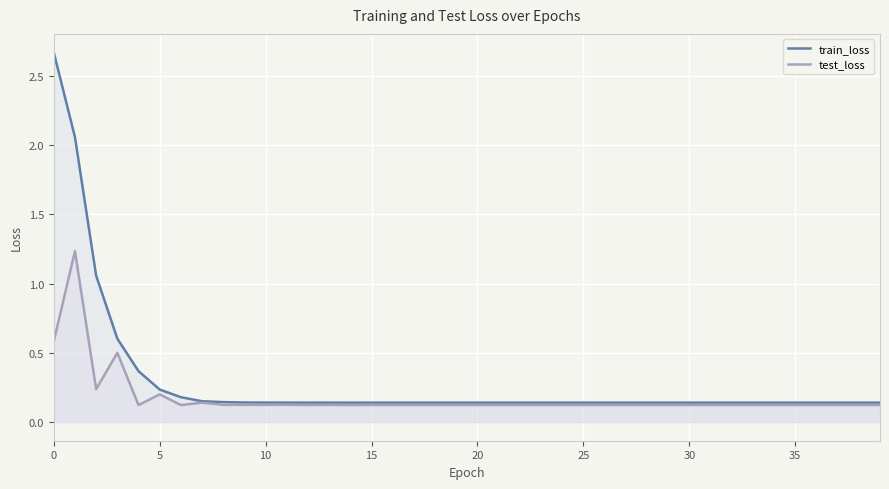

The train_loss series shows 0.3 at 26. True or false?

False